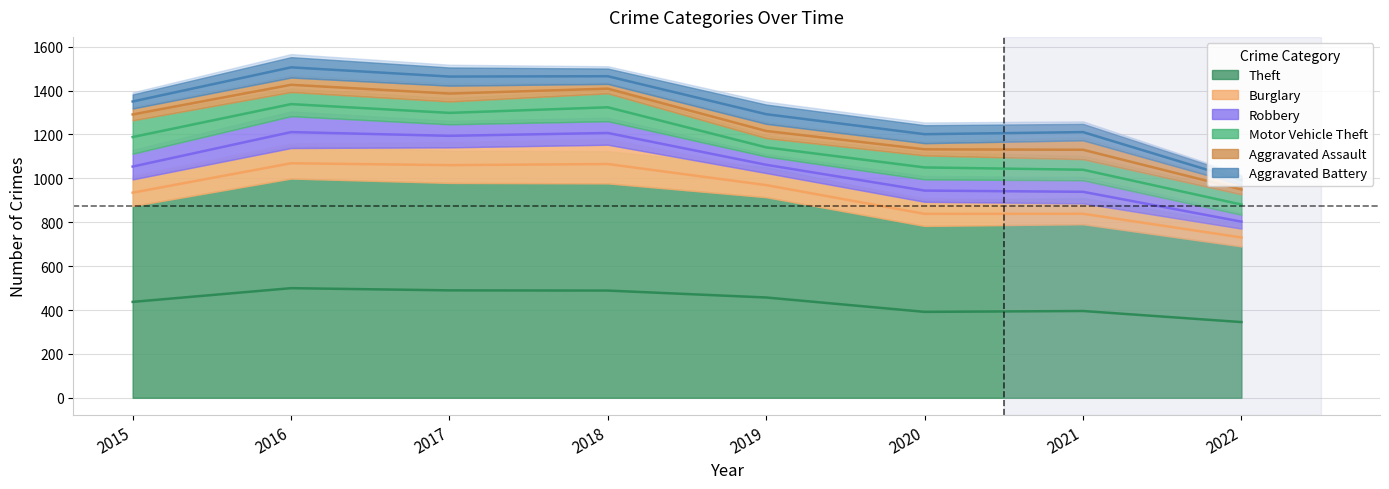

What is the average value of the Theft series?

437.9